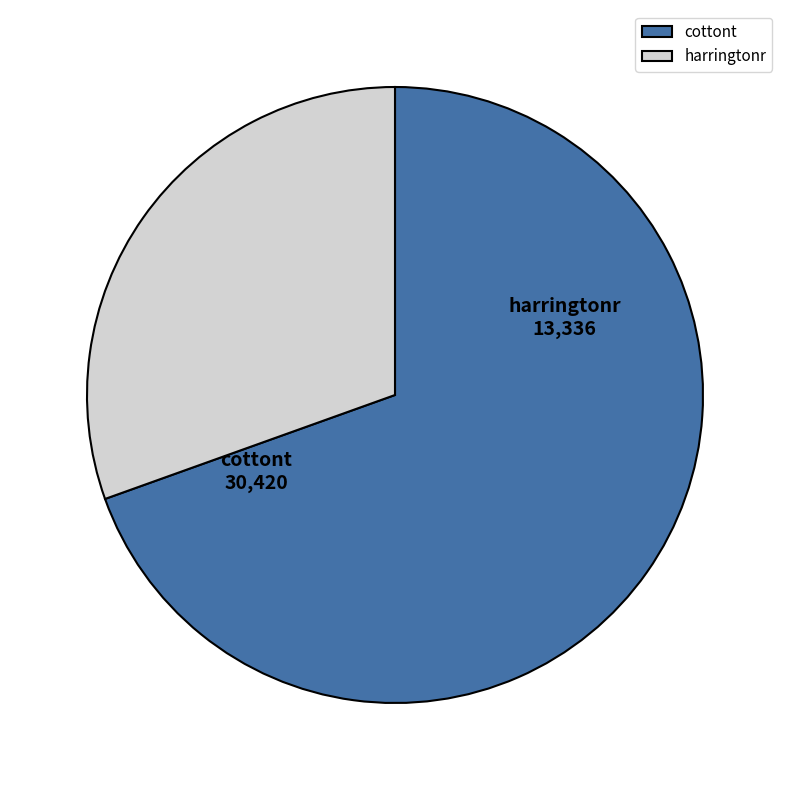

Is the sum of harringtonr and cottont greater than half?

Yes